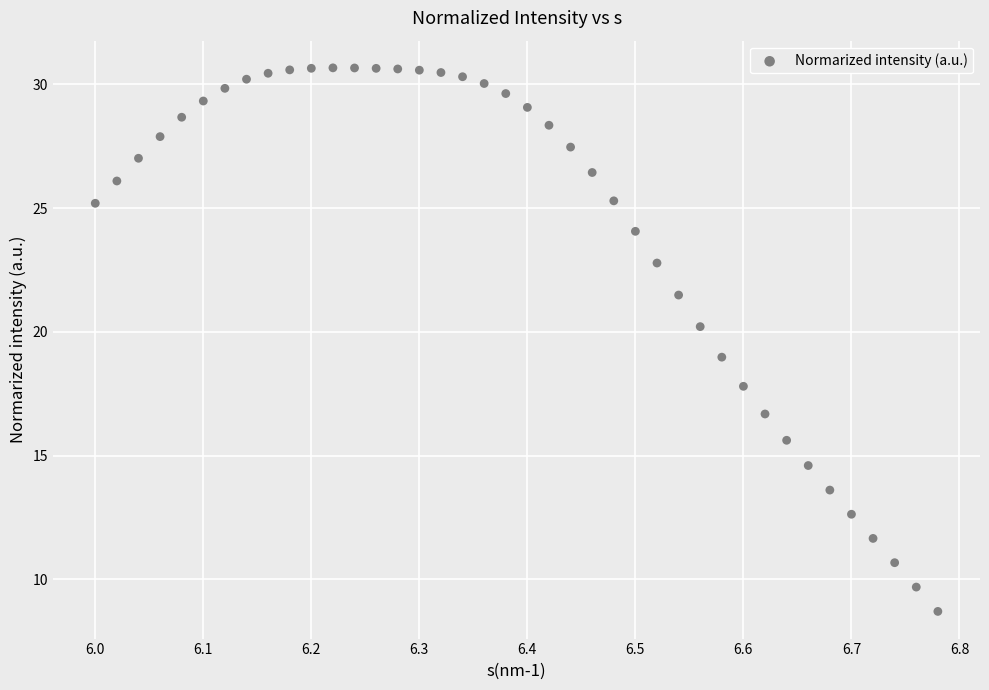

What is the range of X values (max minus min)?

0.8